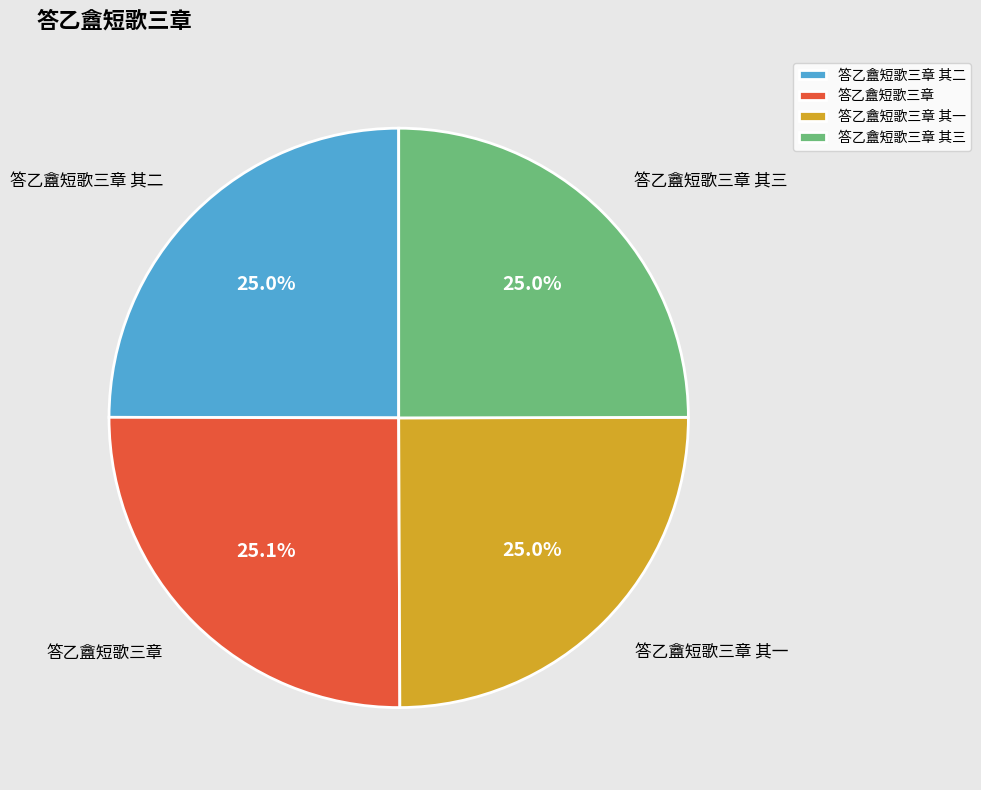

Is there a majority slice in this chart?

No